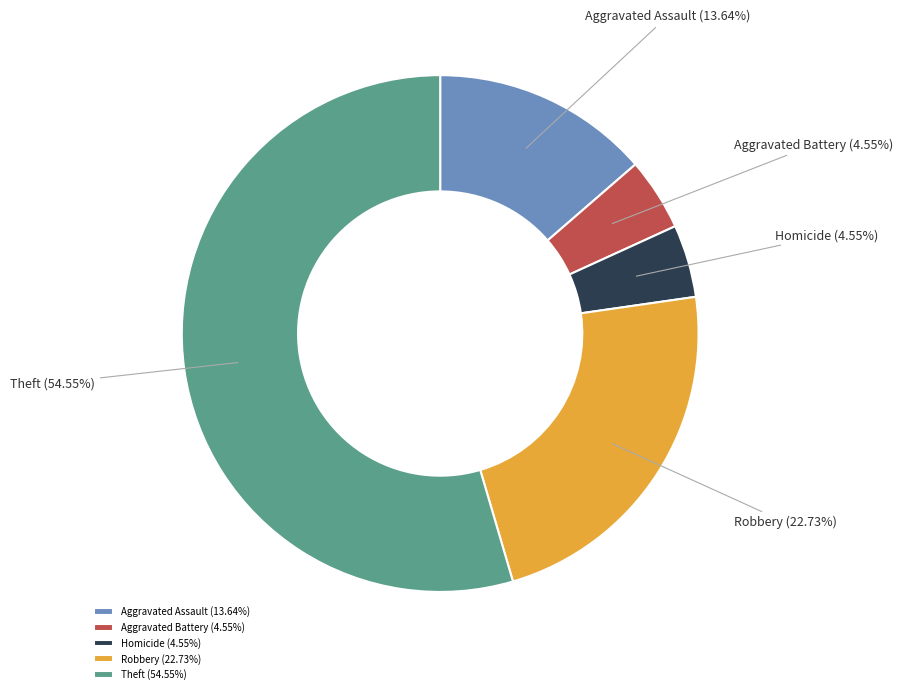

Approximately how many times larger is the value at Theft compared to Aggravated Assault?

4.0